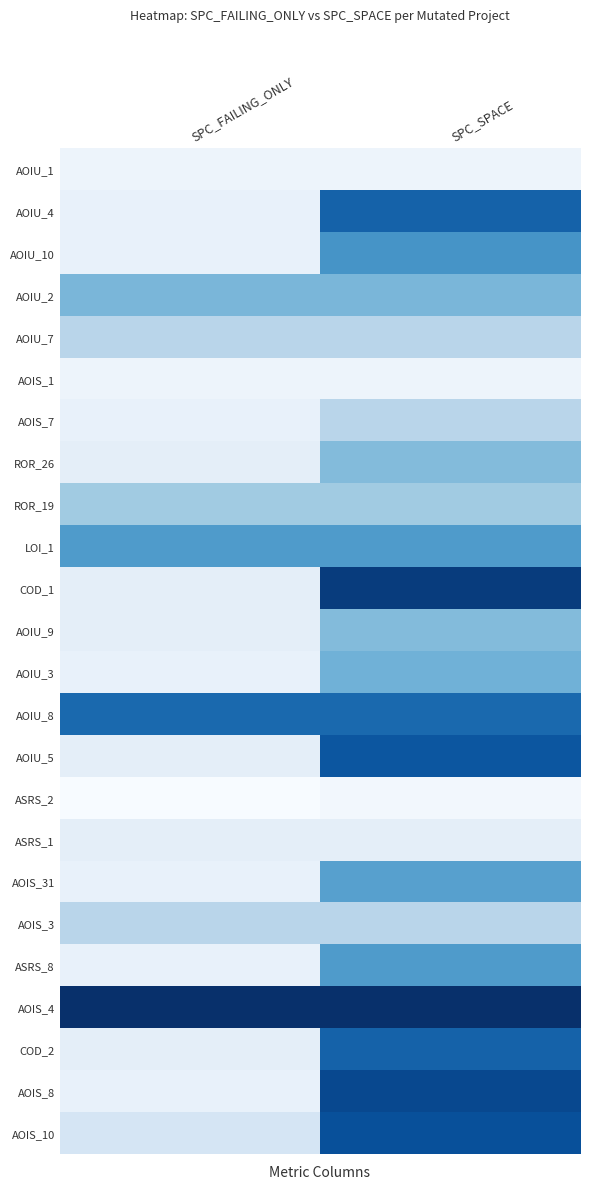

Which series changed the most between SPC_FAILING_ONLY and SPC_SPACE?

COD_1